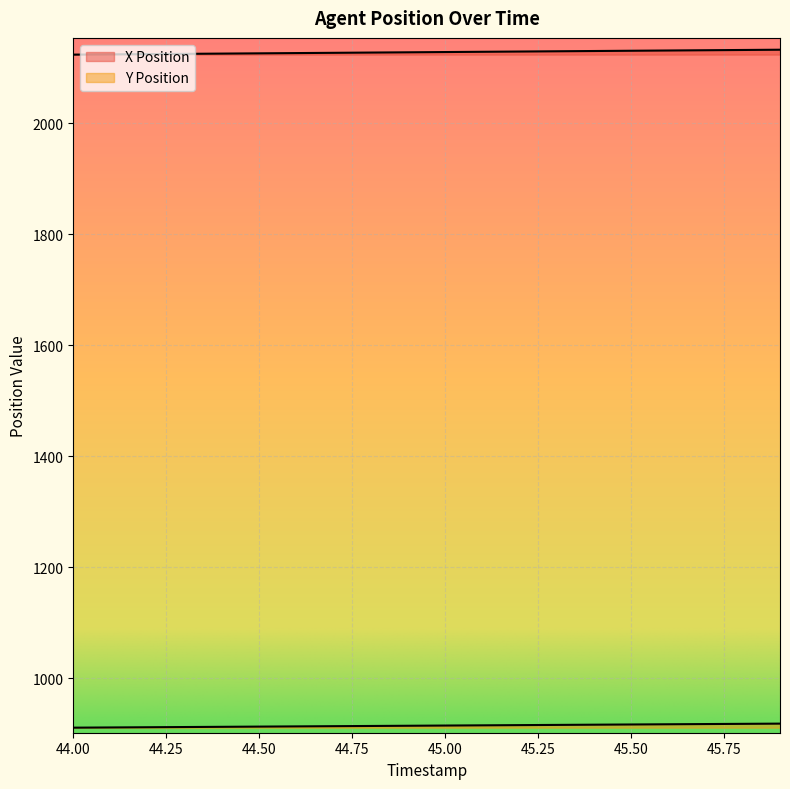

At which label does Y Position first exceed 914?

45.0